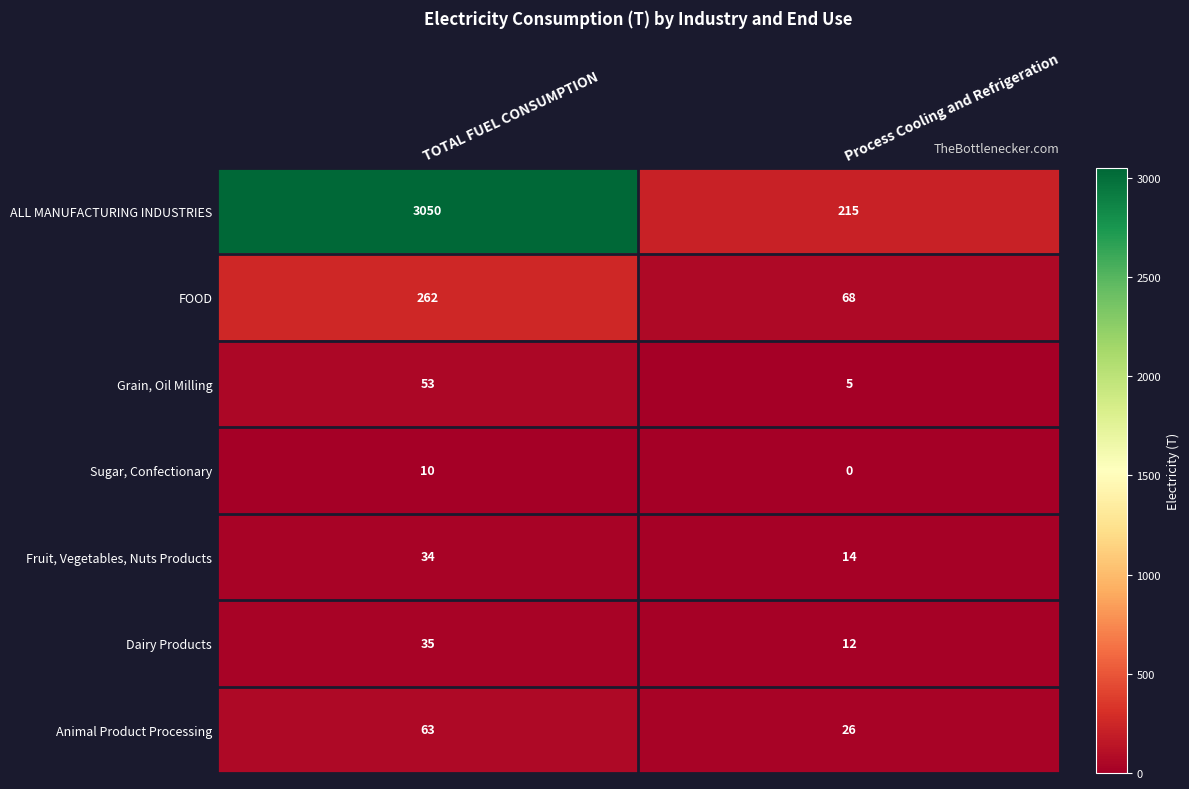

Reading right to left, list all the values displayed in this chart.

ALL MANUFACTURING INDUSTRIES: 215	3050
FOOD: 68	262
Grain, Oil Milling: 5	53
Sugar, Confectionary: 0	10
Fruit, Vegetables, Nuts Products: 14	34
Dairy Products: 12	35
Animal Product Processing: 26	63